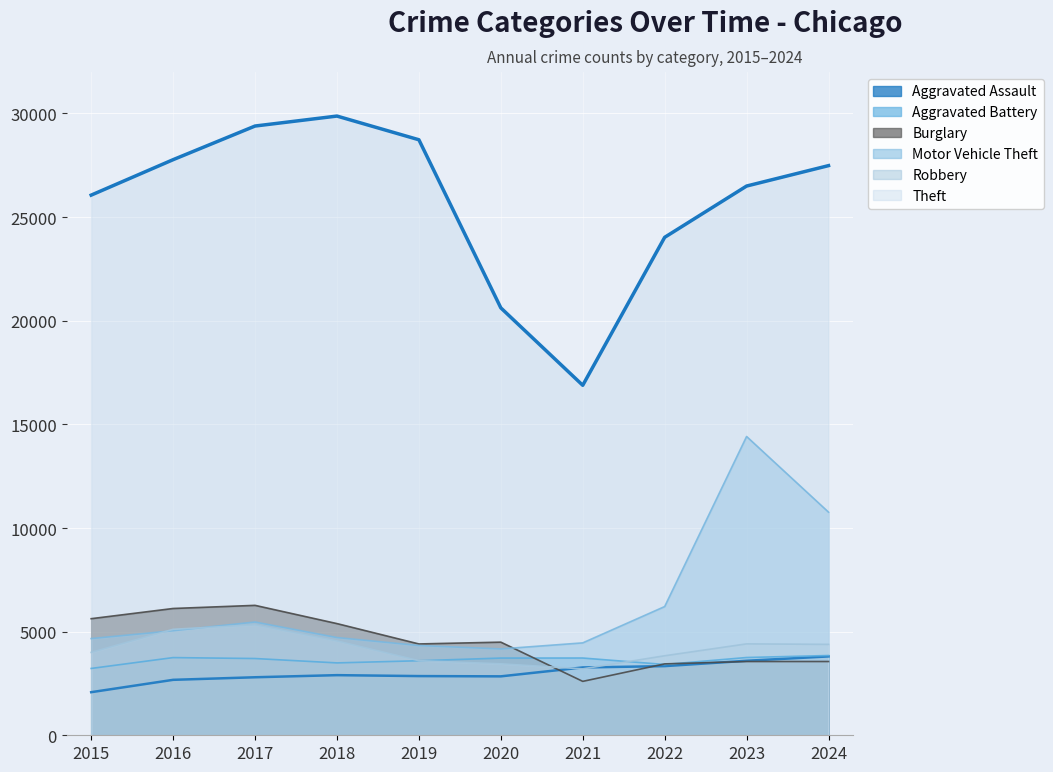

Does the chart display data point markers on the line(s)?

No